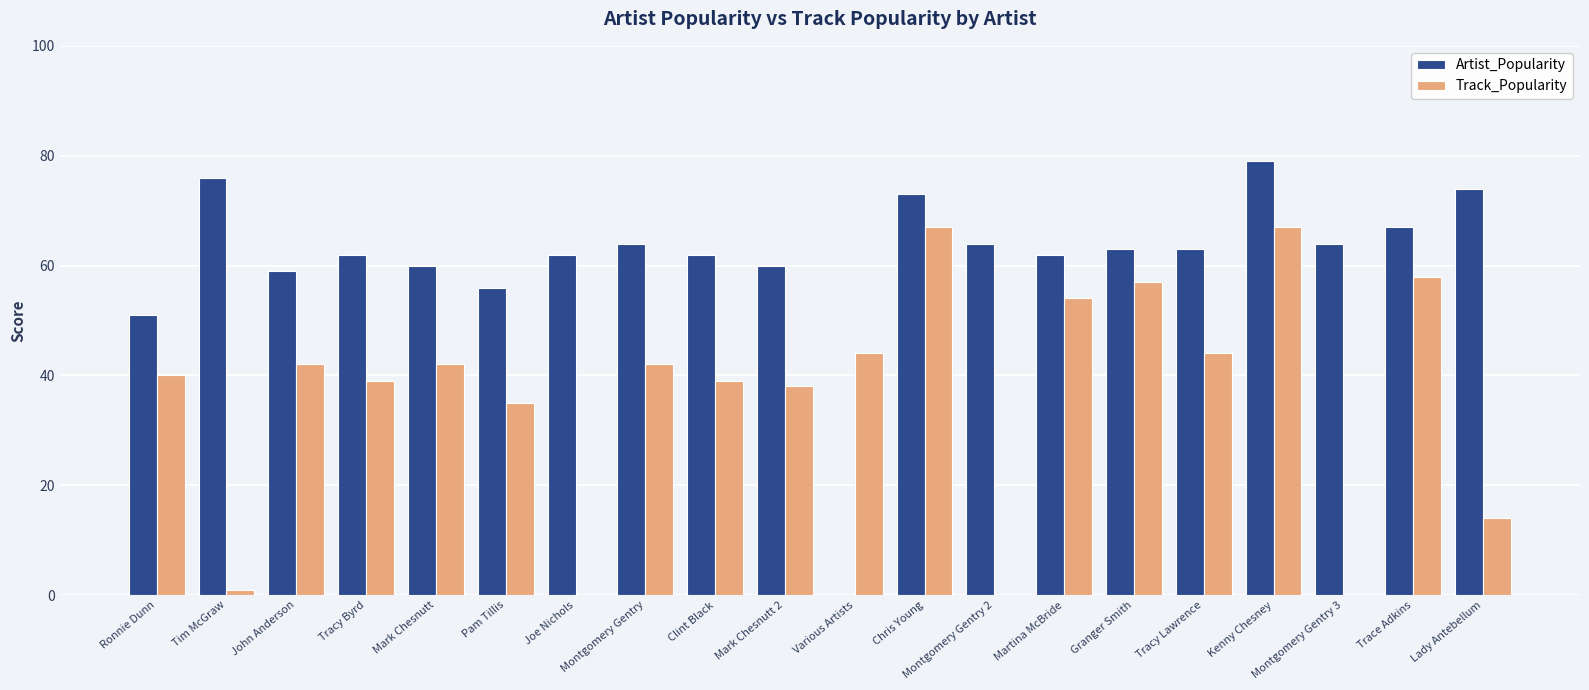

The Track_Popularity series shows 42 at John Anderson. True or false?

True